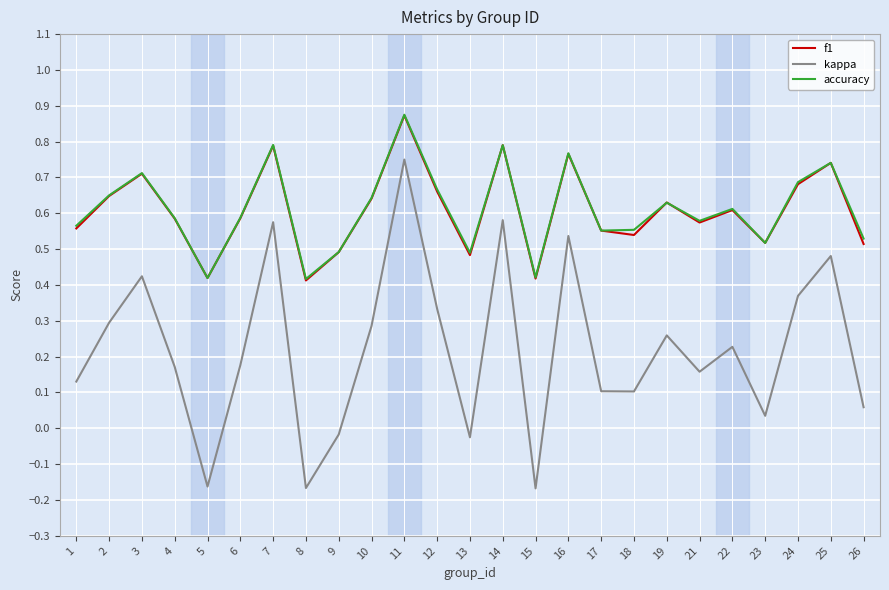

The f1 series shows 0.6 at 4. True or false?

True